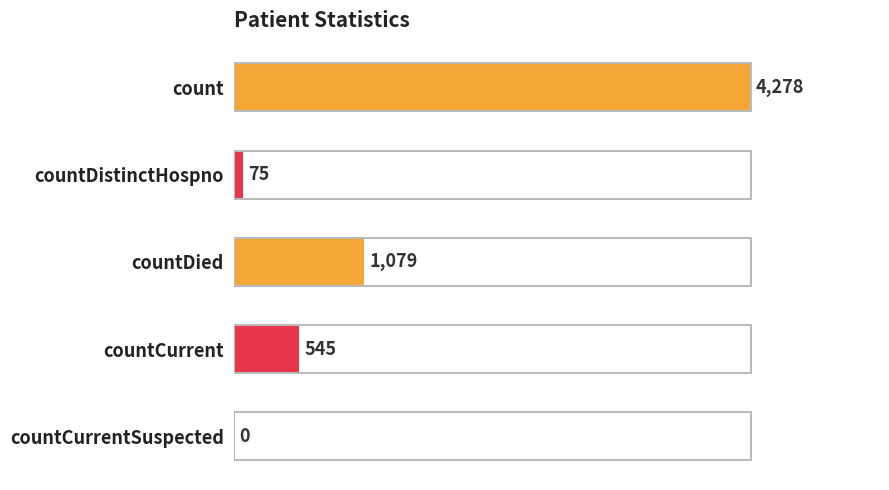

Are the bars grouped side by side (vs. stacked)?

No